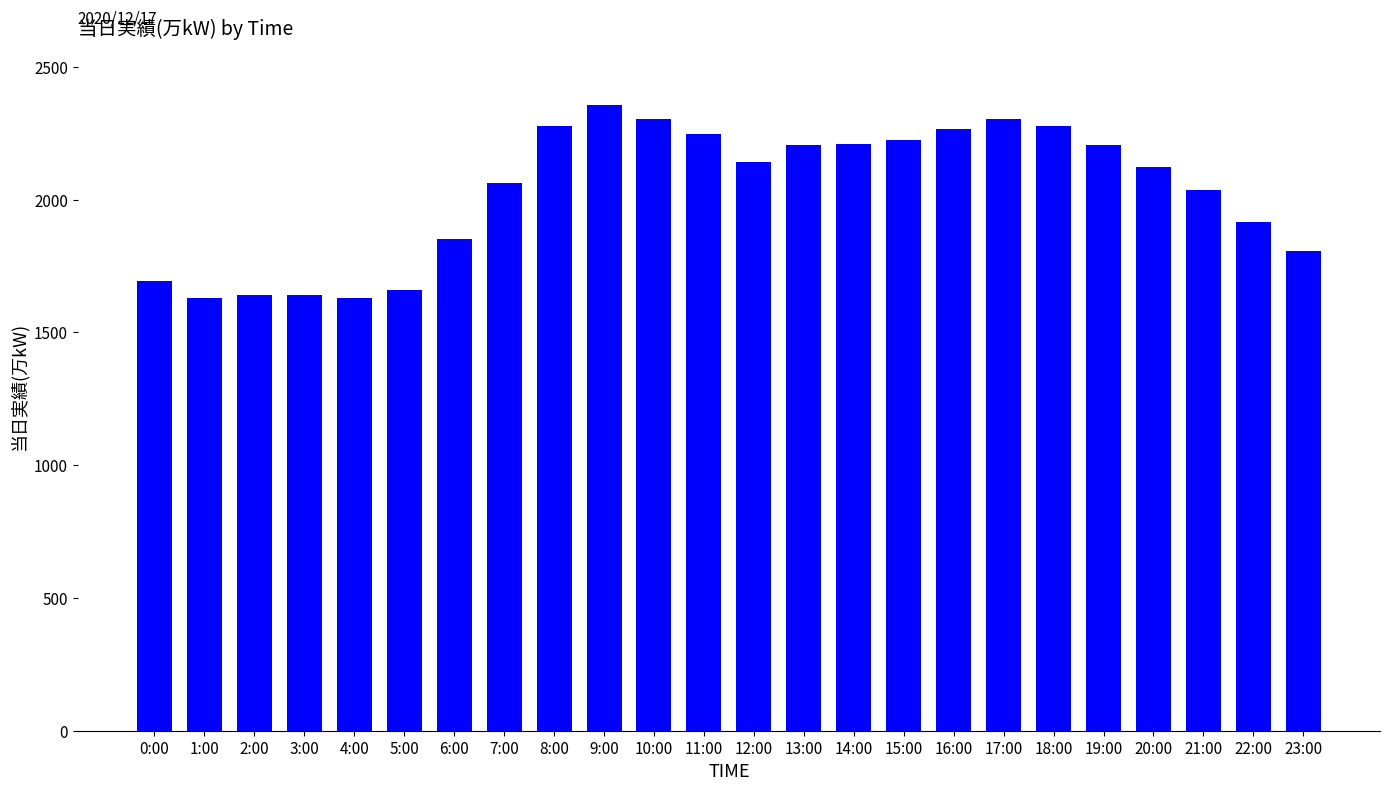

Between 6:00 and 15:00, which is larger?

15:00